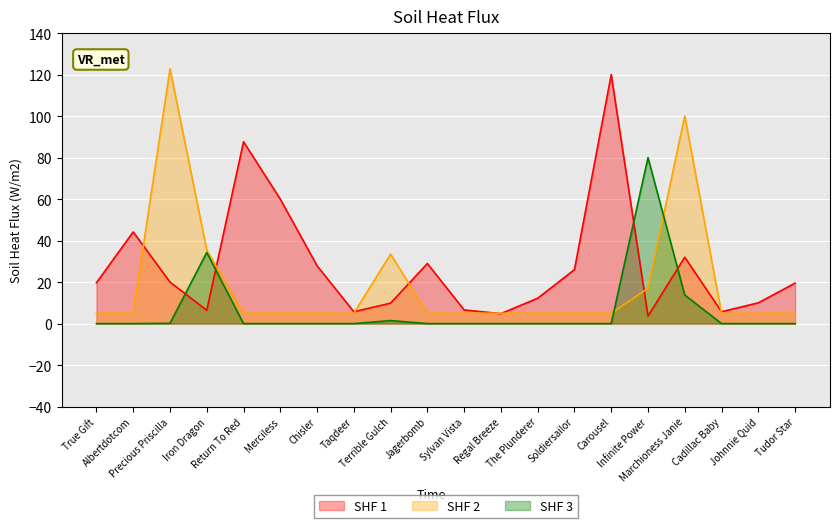

True or false: MORNINGTRADEDVOL has a value of 32.9 at Soldiersailor.

False